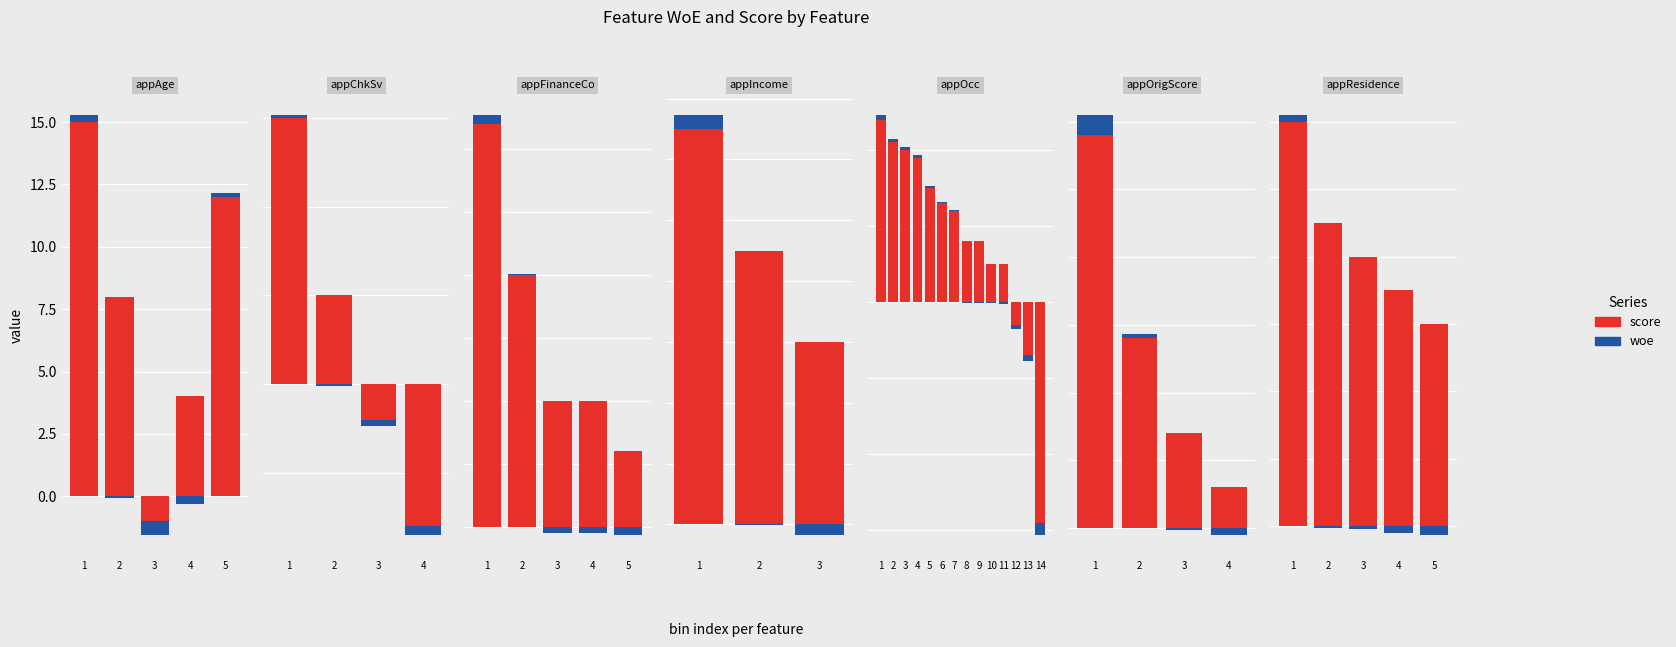

Rank the series by their maximum value, from lowest to highest.

woe, score